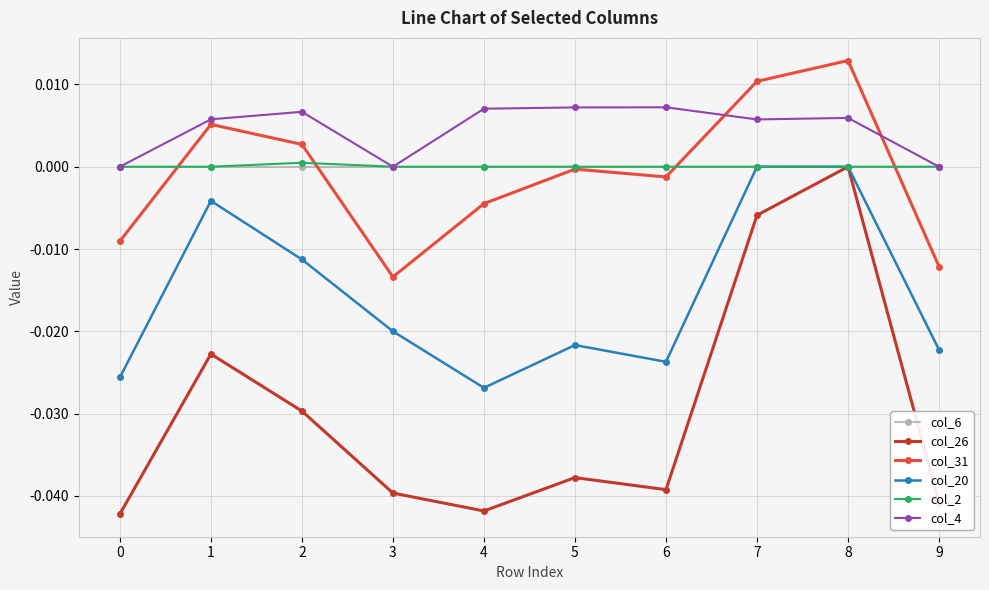

True or false: col_4 and col_31 intersect in this chart.

True